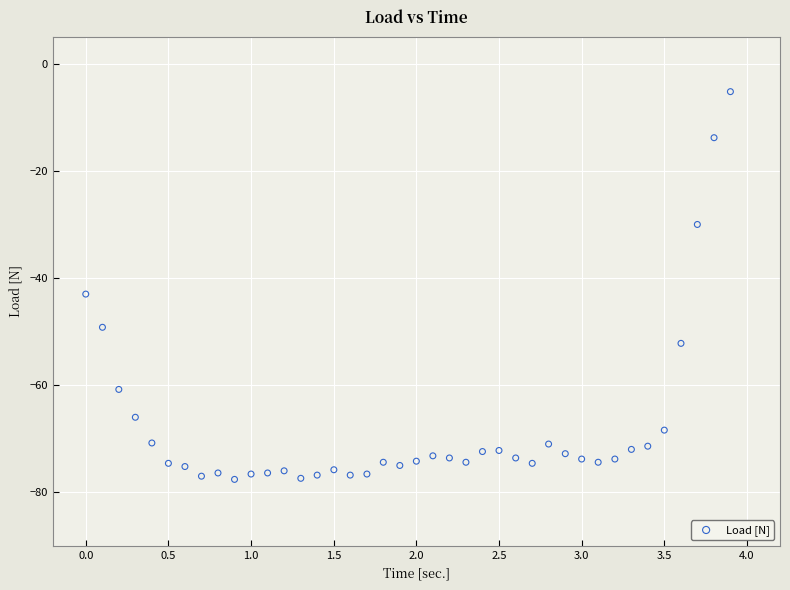

What Y value in the scatter plot is closest to -41?

-43.0